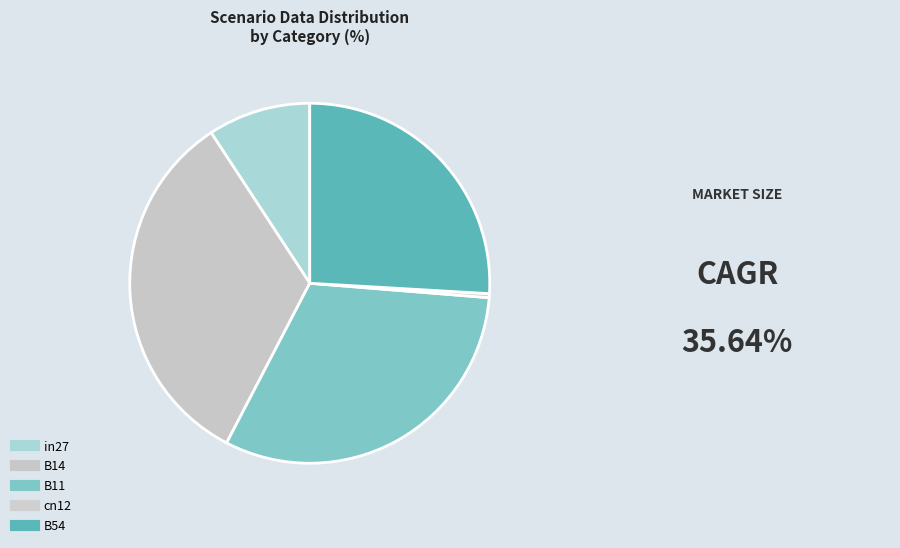

How many segments does this pie chart have?

5